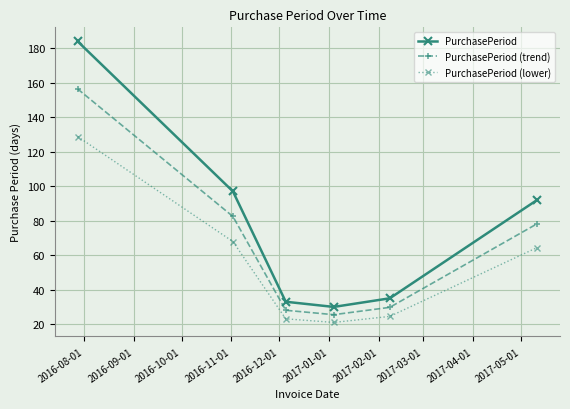

List the series in order of their overall mean, lowest first.

PurchasePeriod (lower), PurchasePeriod (trend), PurchasePeriod